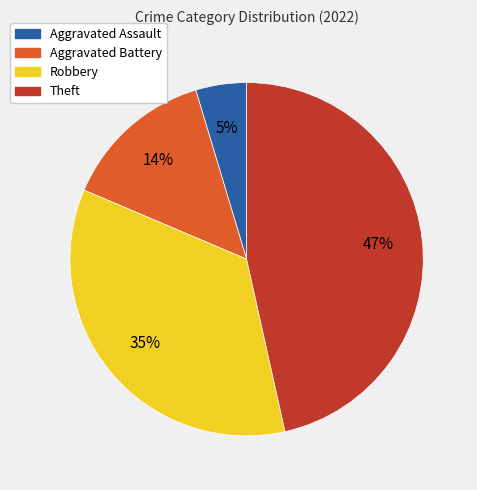

Do Theft and Robbery together represent more than half of the pie?

Yes